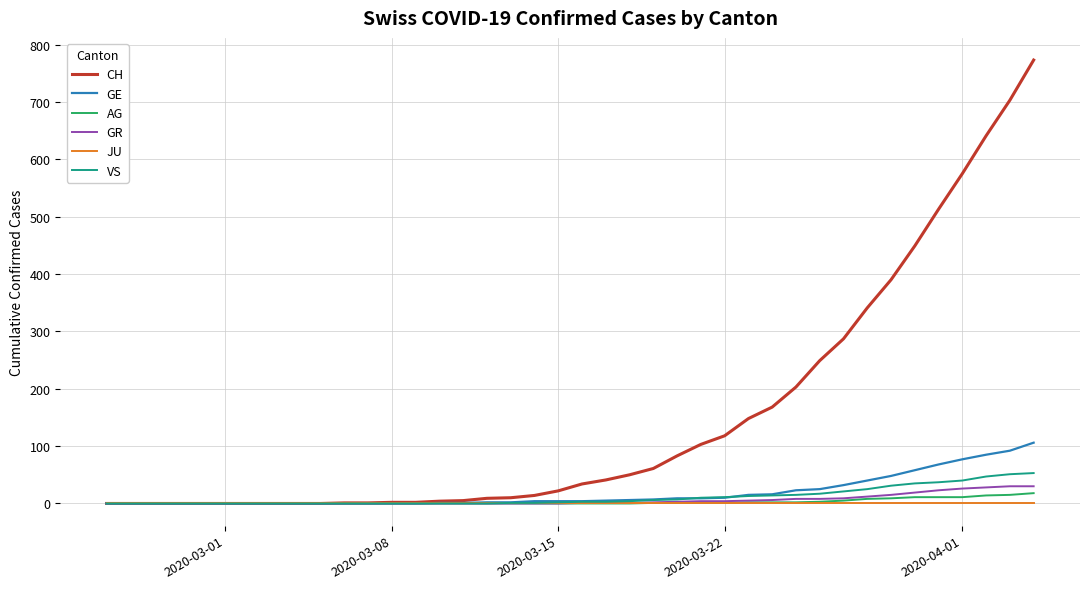

How many lines are shown in the chart?

6